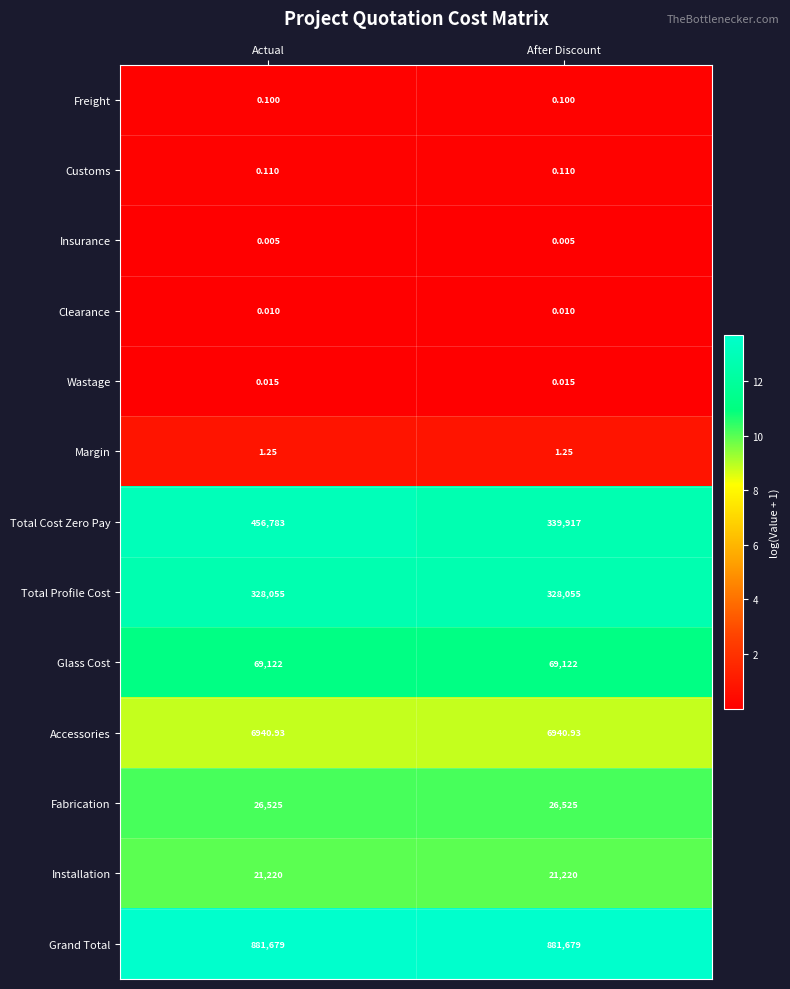

Which series has the largest total across all categories?

Grand Total